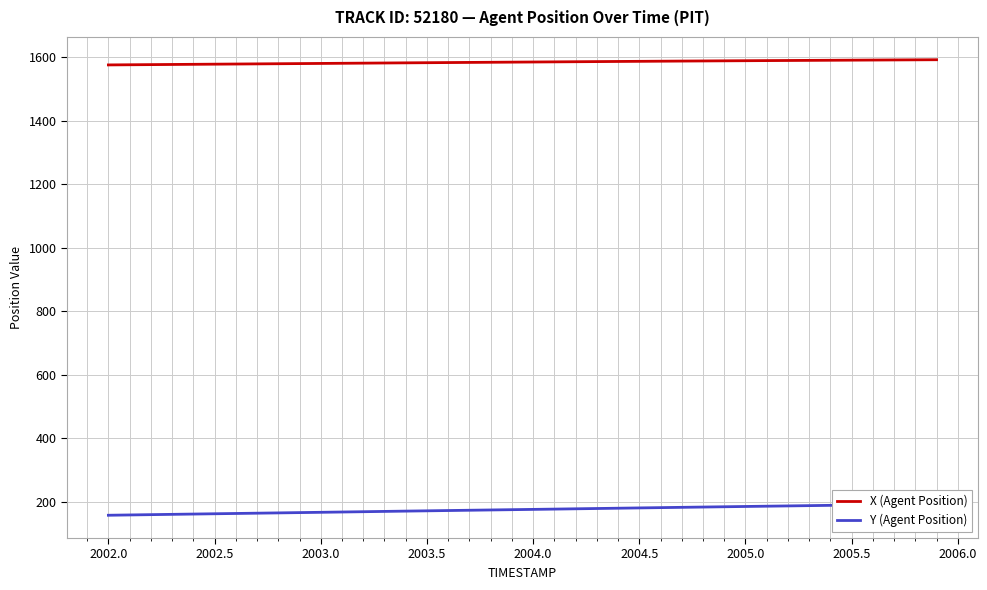

The value of X (Agent Position) at 2005.0 is 2323.1. True or false?

False